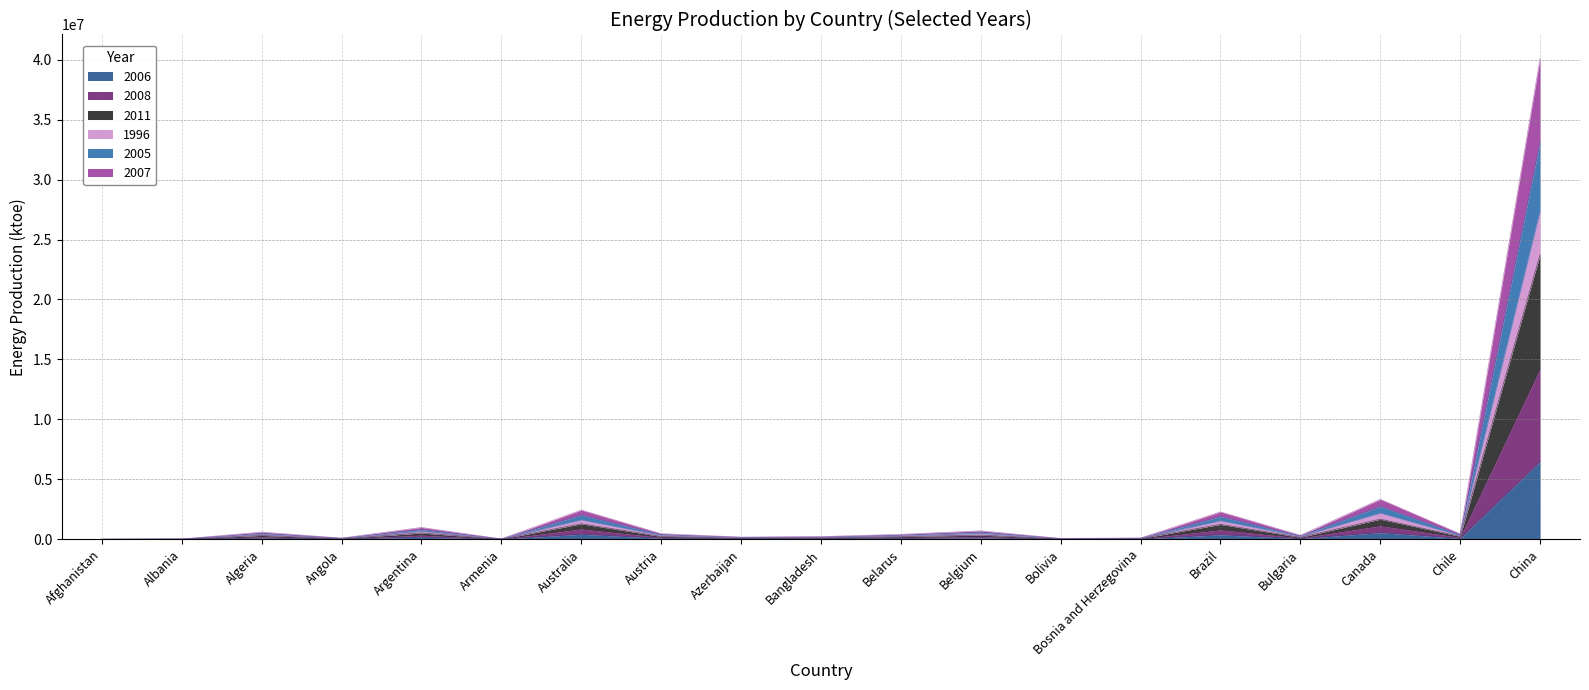

At which category is the sum across all series the highest?

China